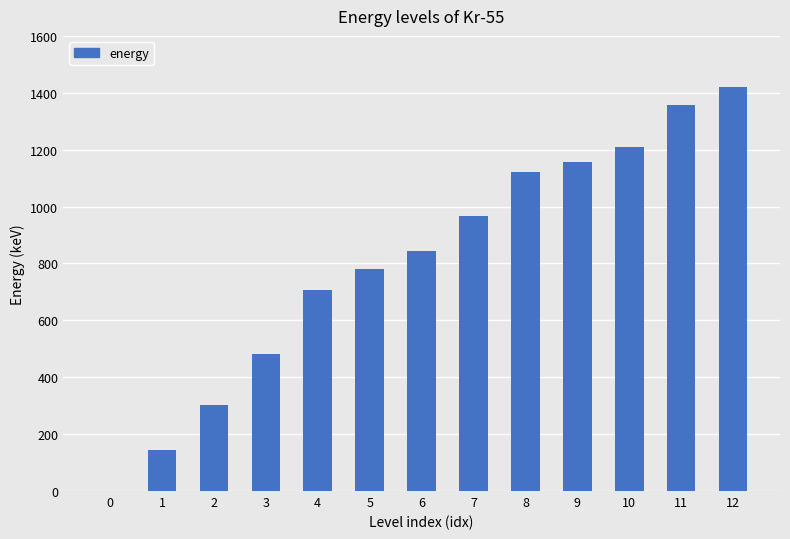

Are the bars horizontal?

No